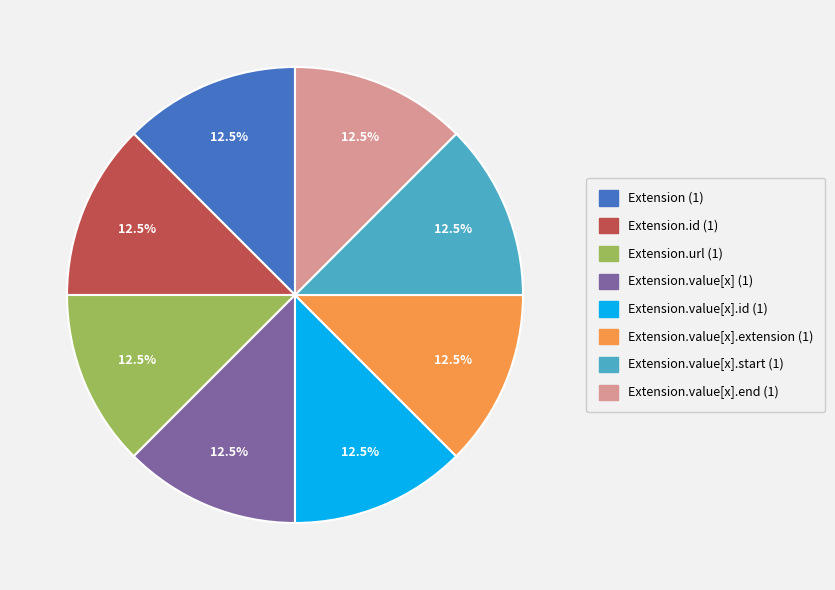

Is there any slice that represents more than half of the pie?

No